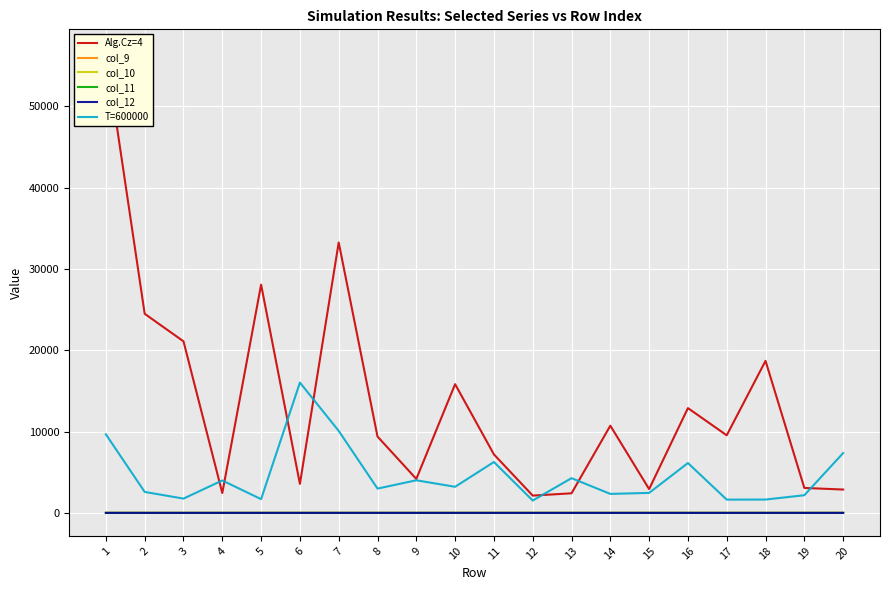

What is the lowest value of the col_9 series?

1.1